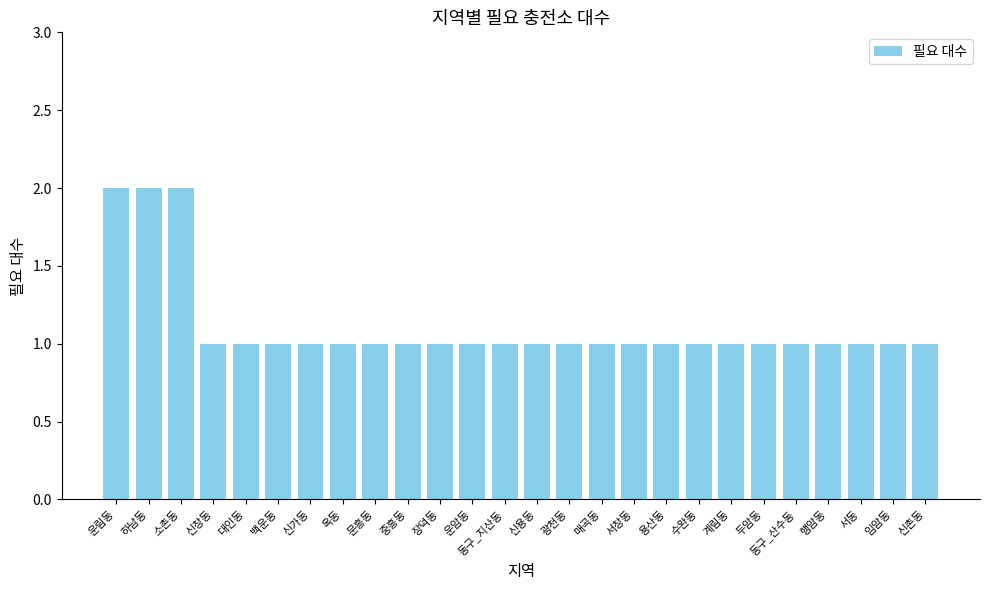

What position from the left is 용산동?

18